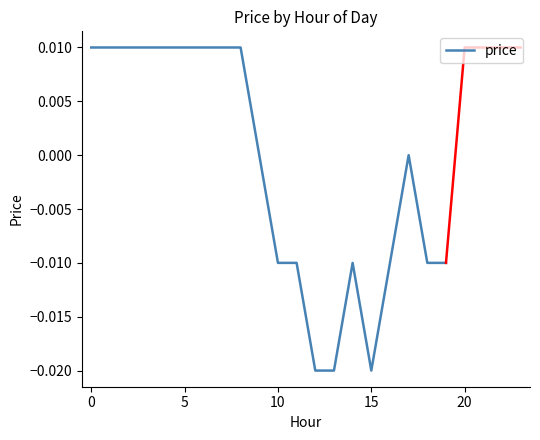

True or false: the data has more than 1 interior local peaks.

True